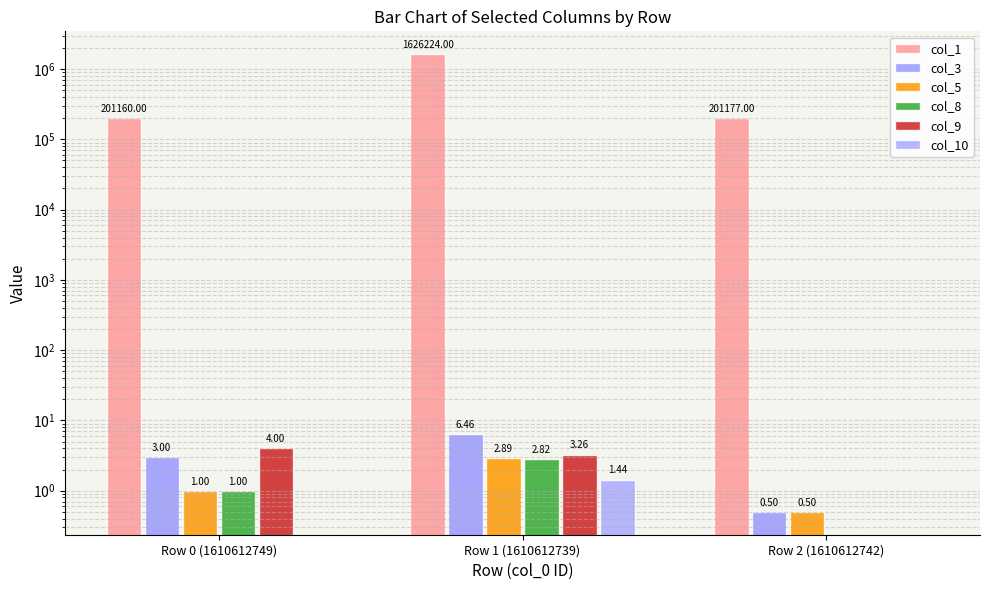

Rank the categories by col_10 value from lowest to highest.

Row 0 (1610612749), Row 2 (1610612742), Row 1 (1610612739)